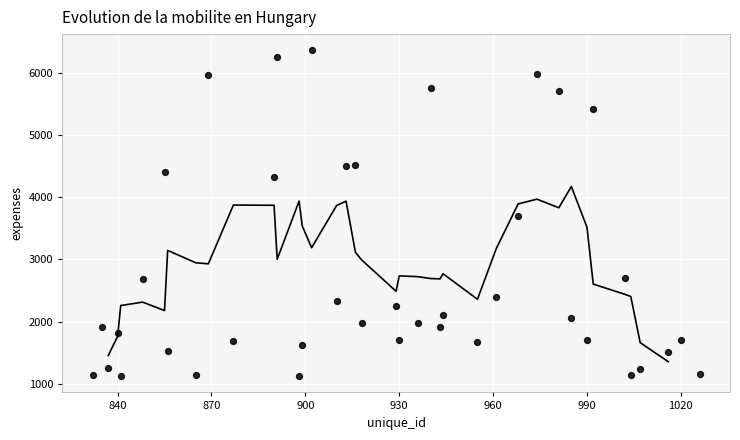

What is the range of Y values (max minus min)?

5236.9